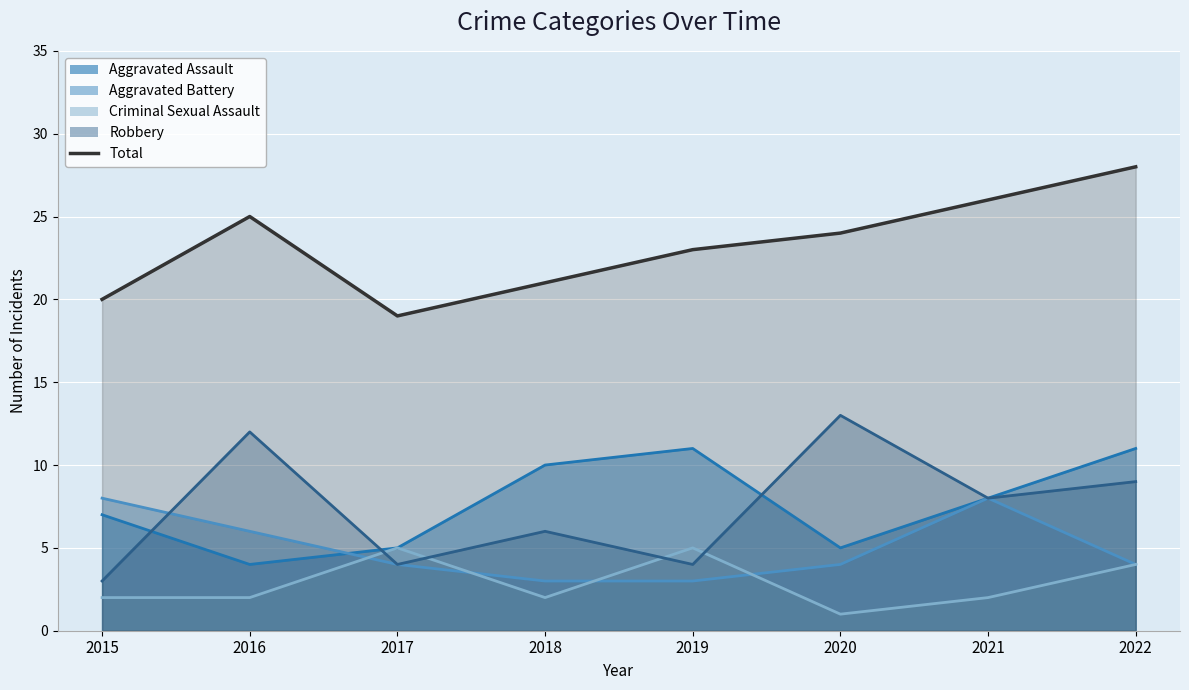

How many lines are shown in the chart?

5